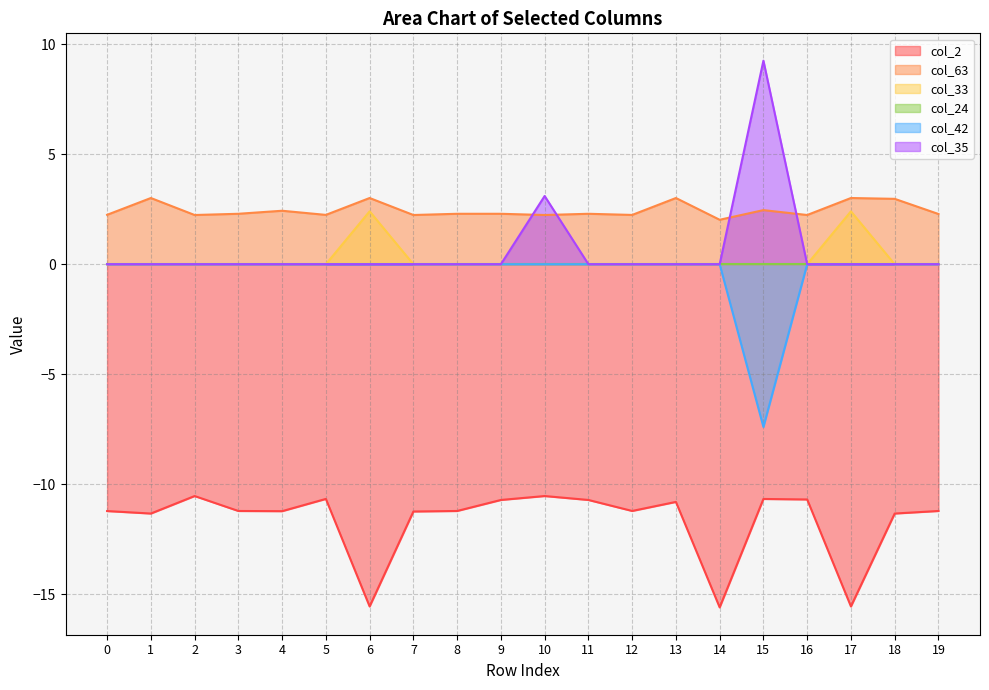

What is the difference between the highest and lowest values at 14?

17.6